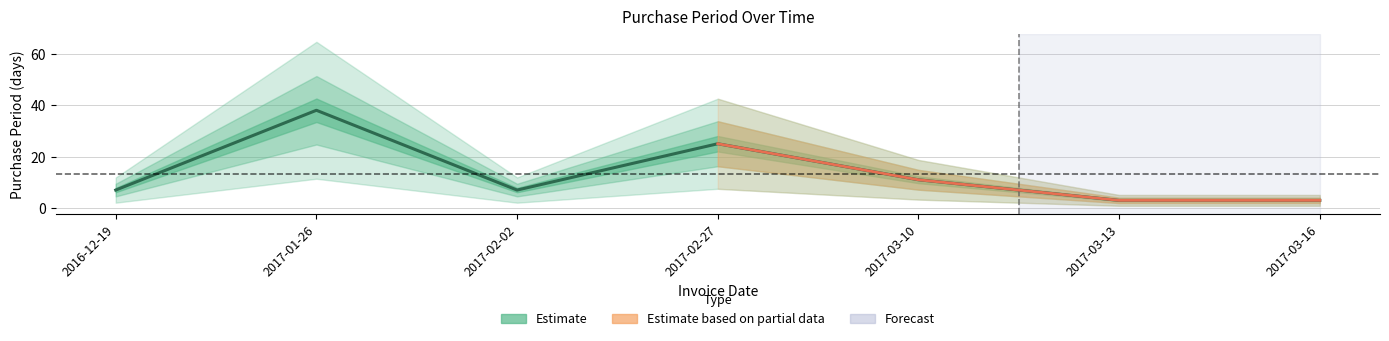

List the labels in order of value, largest first.

2017-01-26, 2017-02-27, 2017-03-10, 2016-12-19, 2017-02-02, 2017-03-13, 2017-03-16